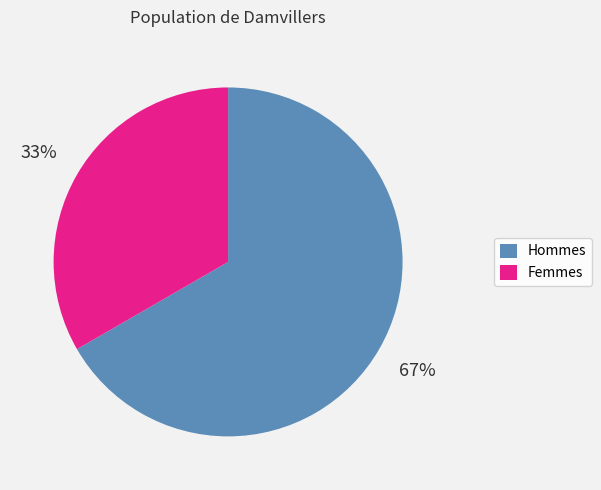

How many segments does this pie chart have?

2